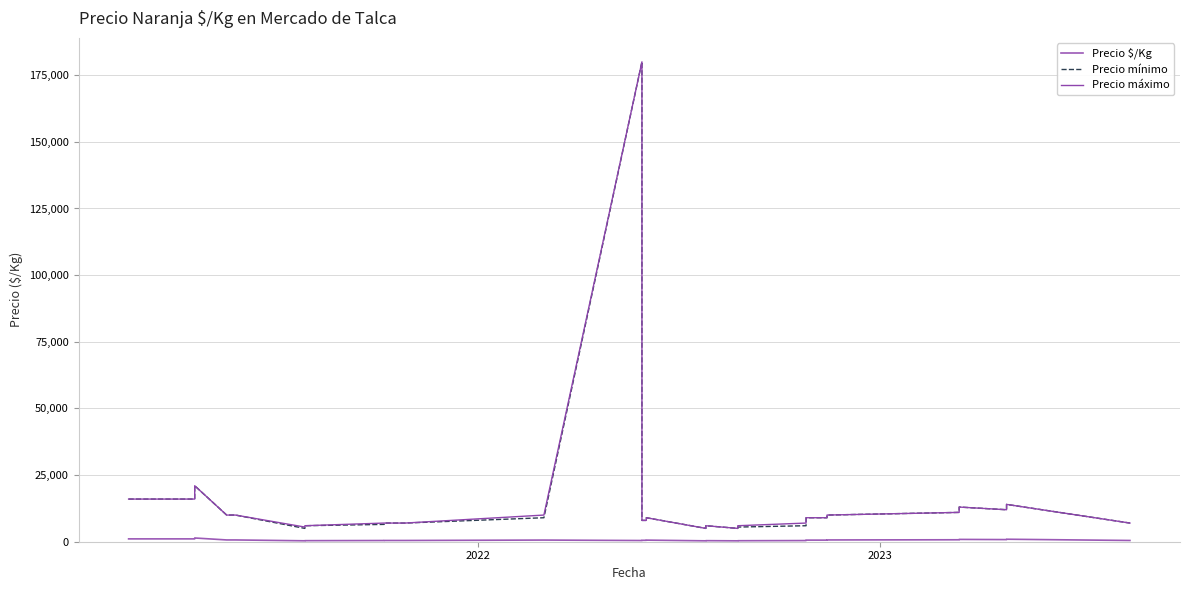

How many data points in Precio máximo are less than 8000?

18